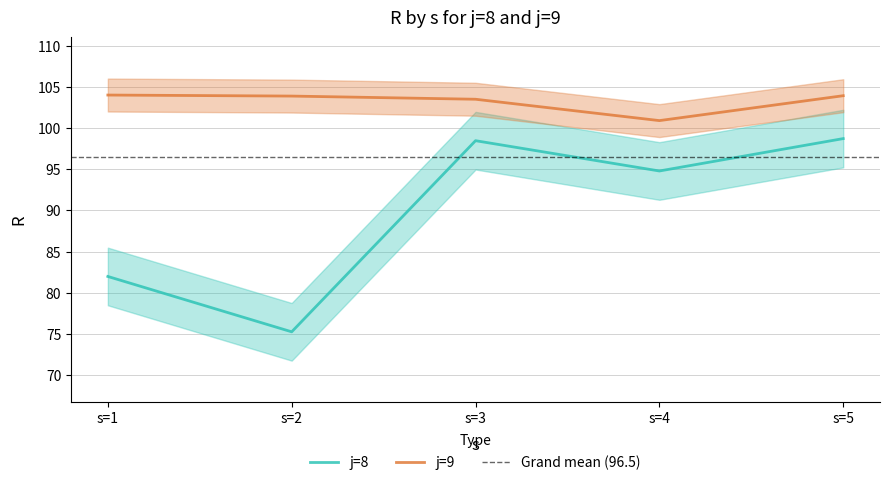

Rank the series by their maximum value, from lowest to highest.

j=8, j=9